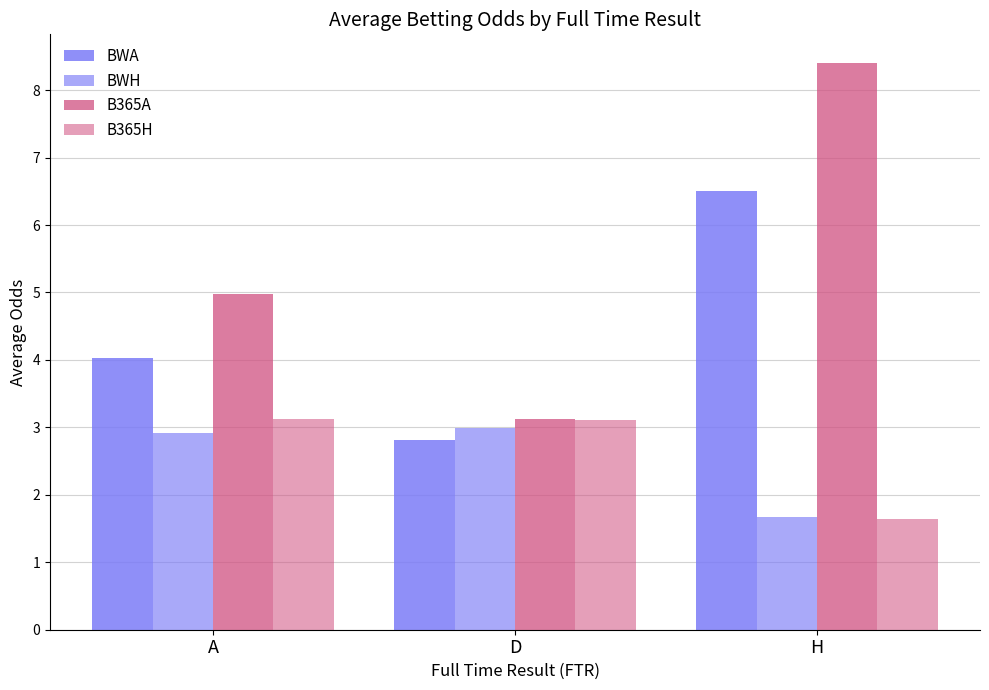

How many groups of bars are there?

3